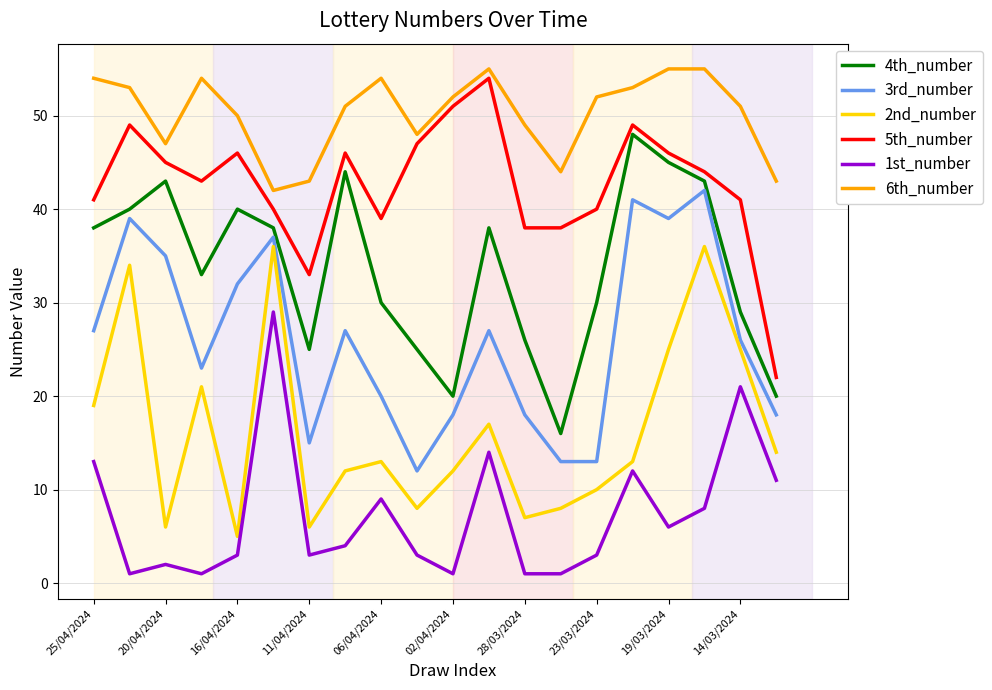

How many interior local peaks does the 4th_number series have?

5